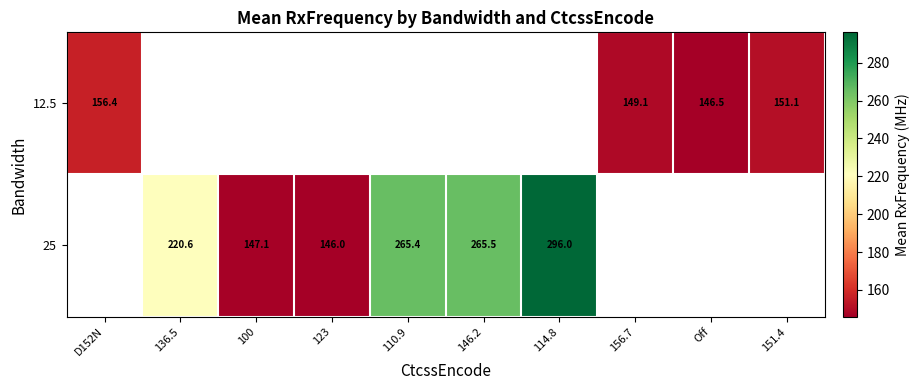

At how many categories does at least one series exceed 243?

3